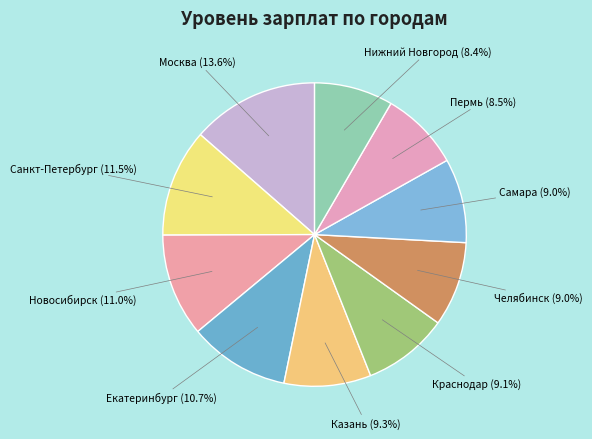

Combined, do Челябинск and Краснодар account for over 50%?

No